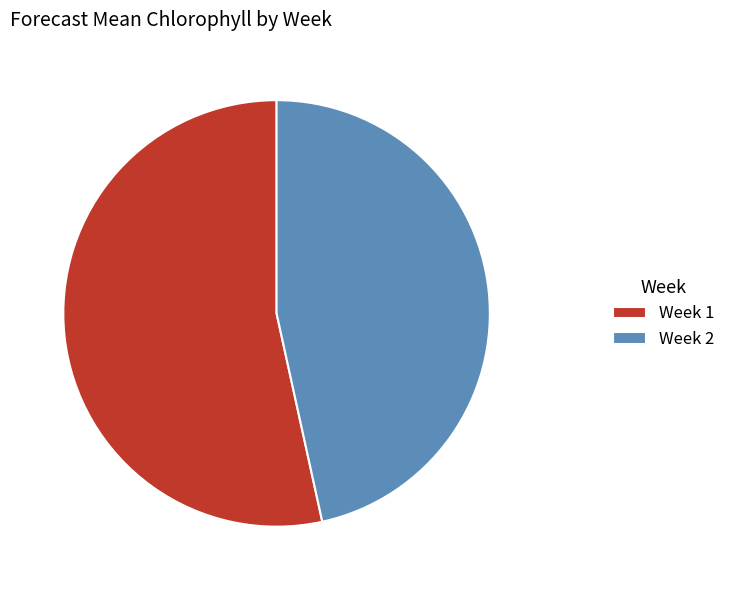

Count the number of slices in the pie.

2